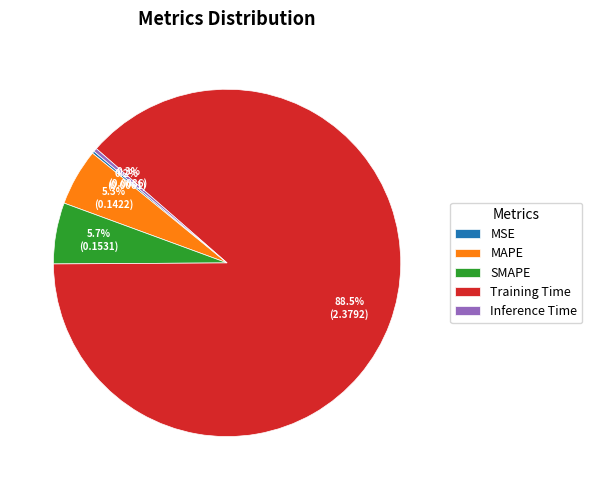

Is it true that MAPE is 5% of the pie?

True